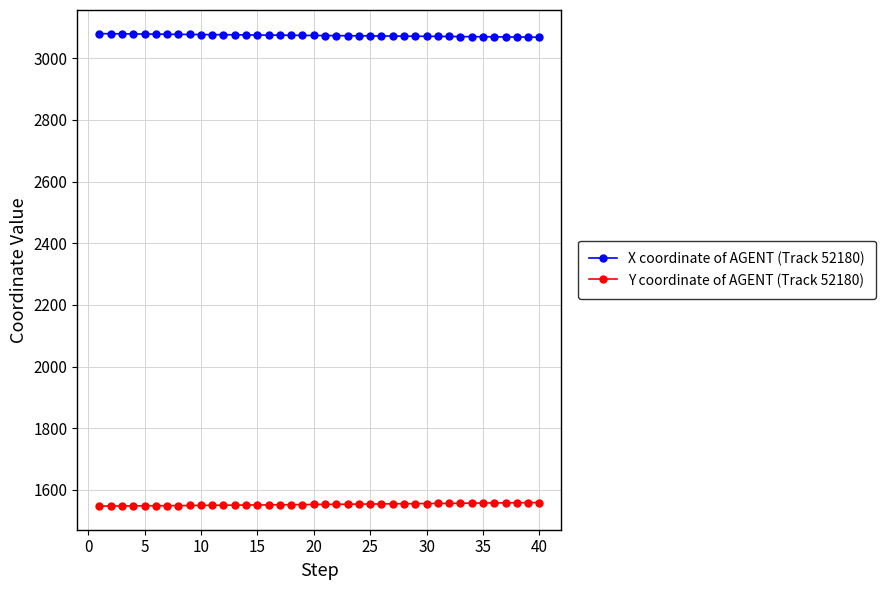

Rank the series by their average value, from highest to lowest.

X coordinate of AGENT (Track 52180), Y coordinate of AGENT (Track 52180)